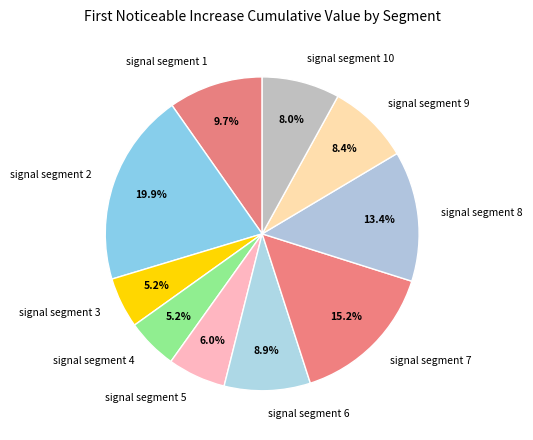

Count the number of slices in the pie.

10